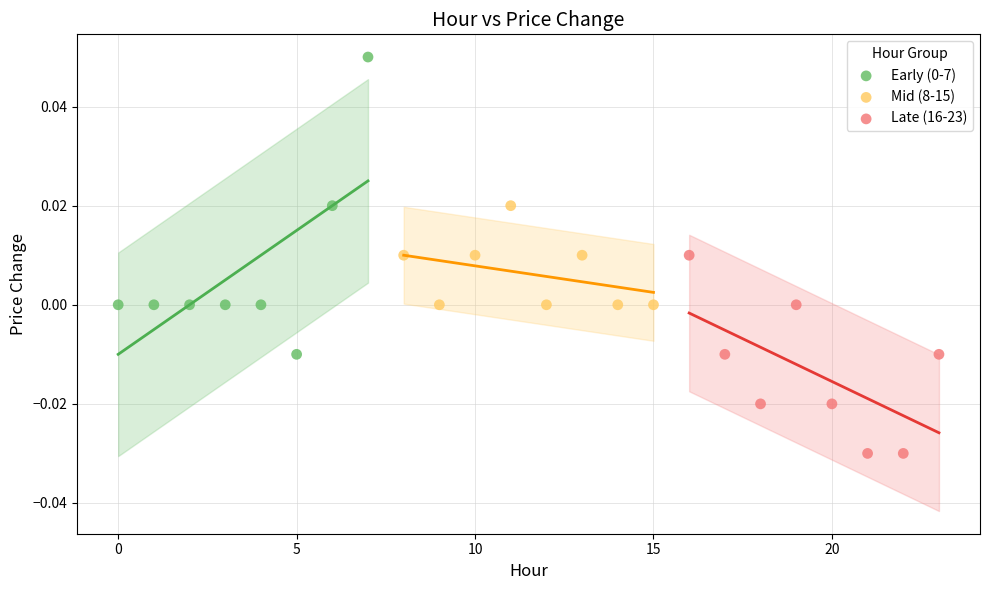

Which series reaches the minimum Y coordinate?

Late (16-23)